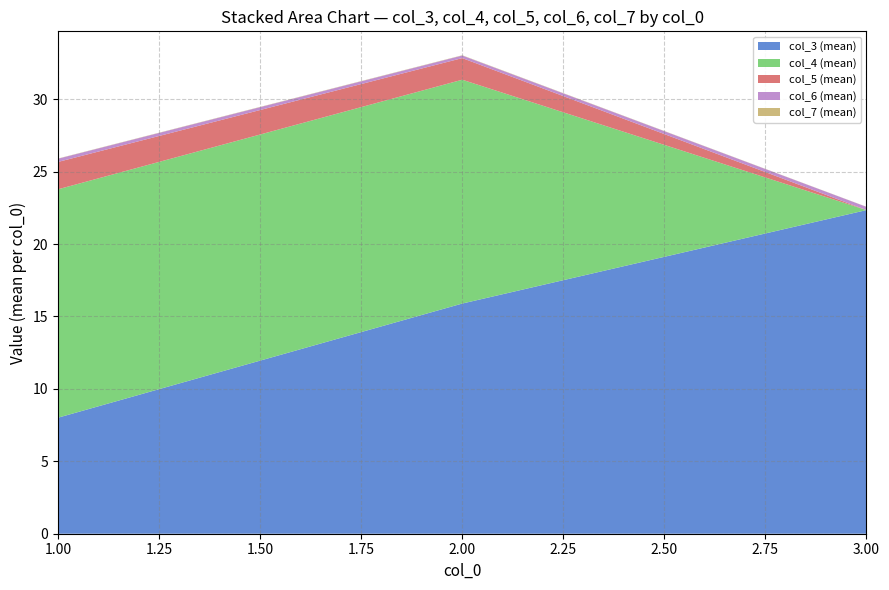

What is the highest value of the col_3 (mean) series?

22.3